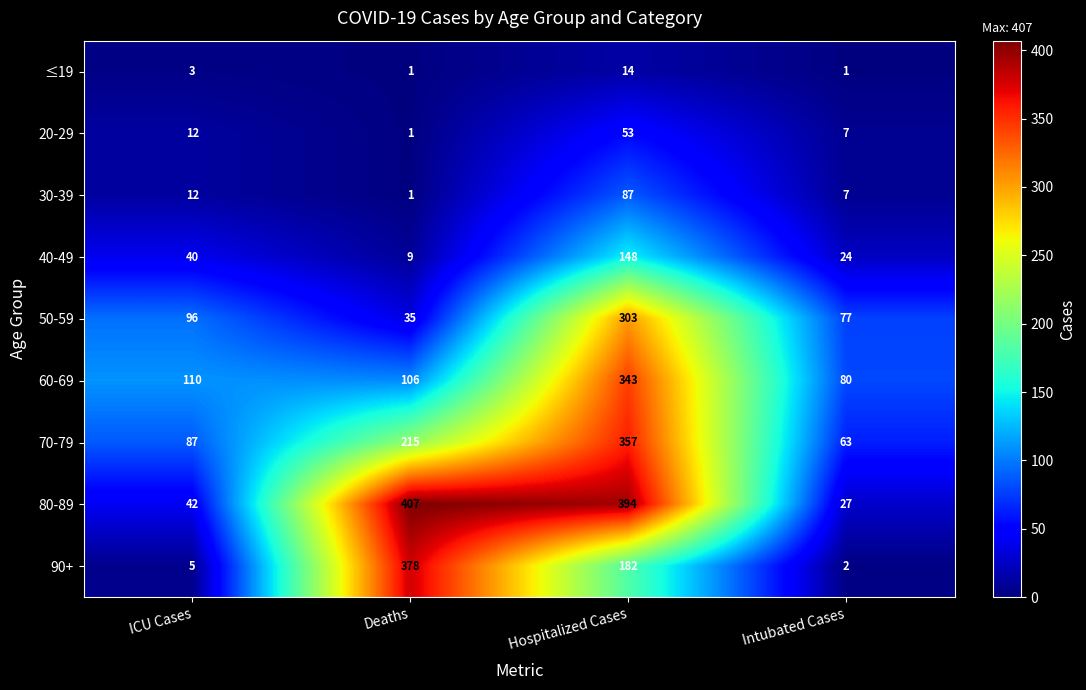

True or false: 40-49 has a value of 66 at ICU Cases.

False